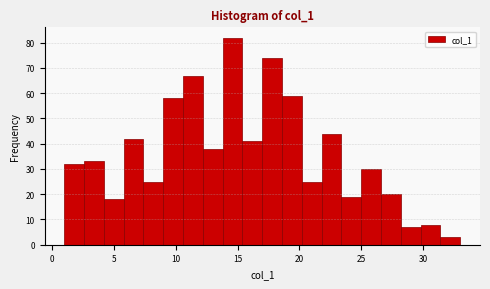

Read against the x-axis, roughly where is the centre of the tallest bar?

14.5